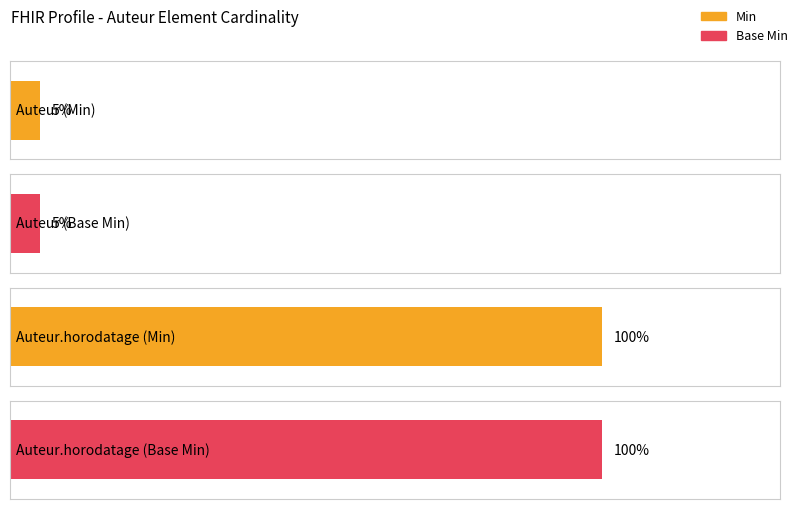

At which category does the chart reach its minimum across all series?

Auteur